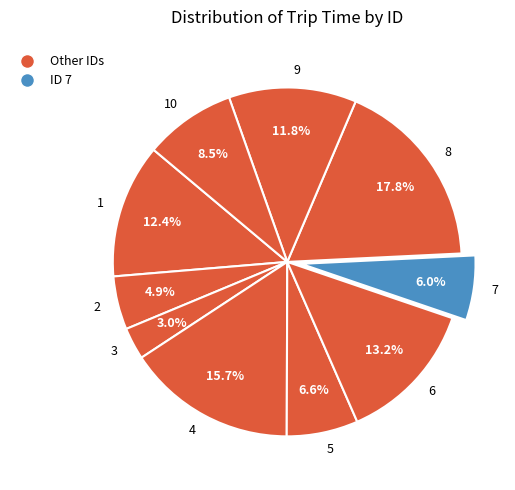

Does any single category account for the majority?

No